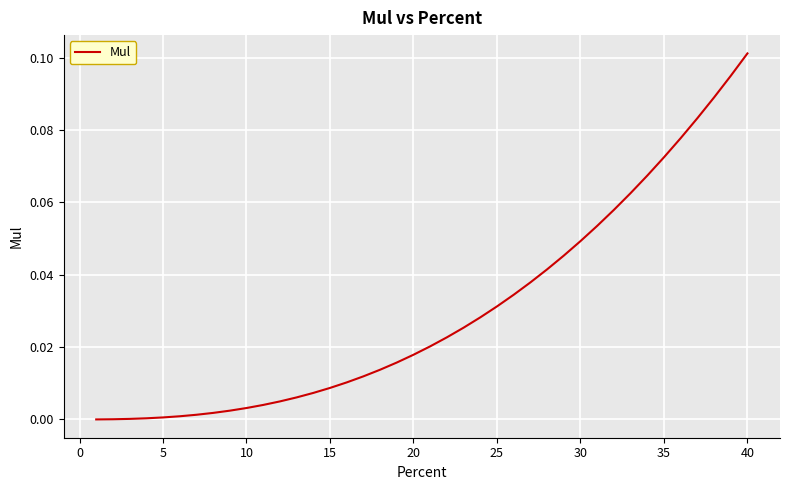

Is this an area chart (filled region under the line)?

No